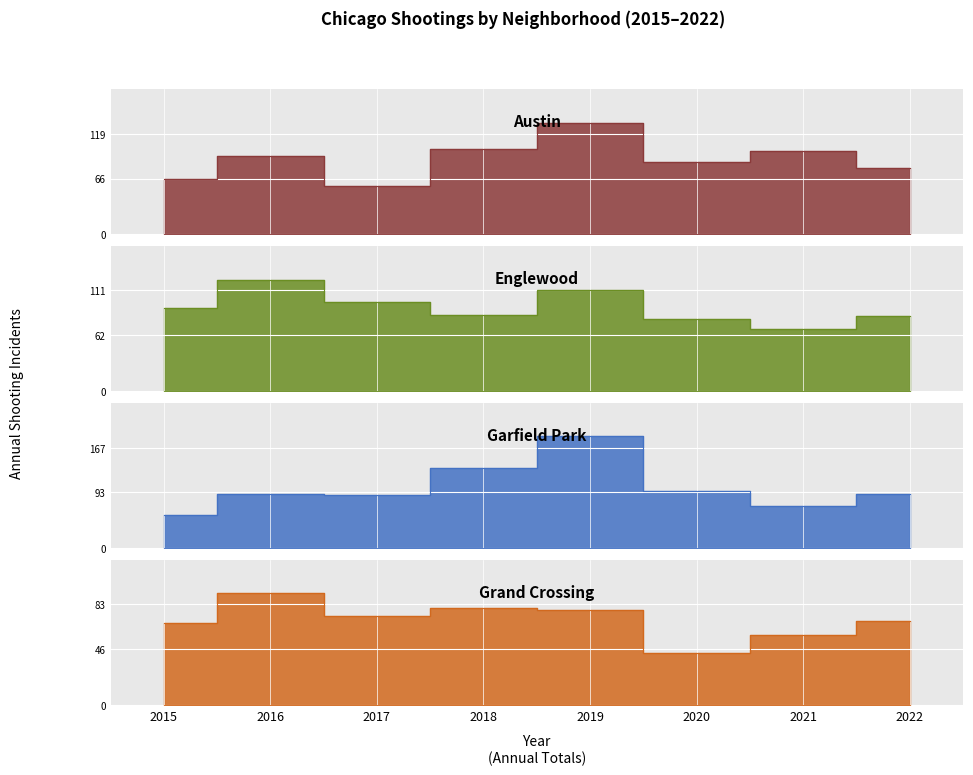

What is the average value of the Englewood series?

93